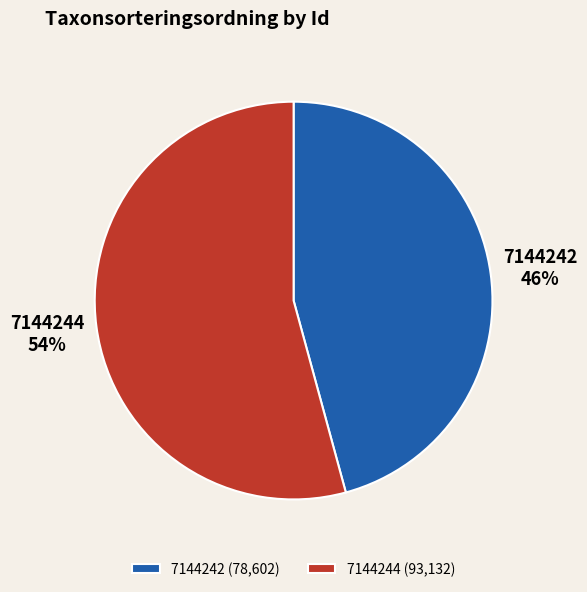

Count the number of slices in the pie.

2